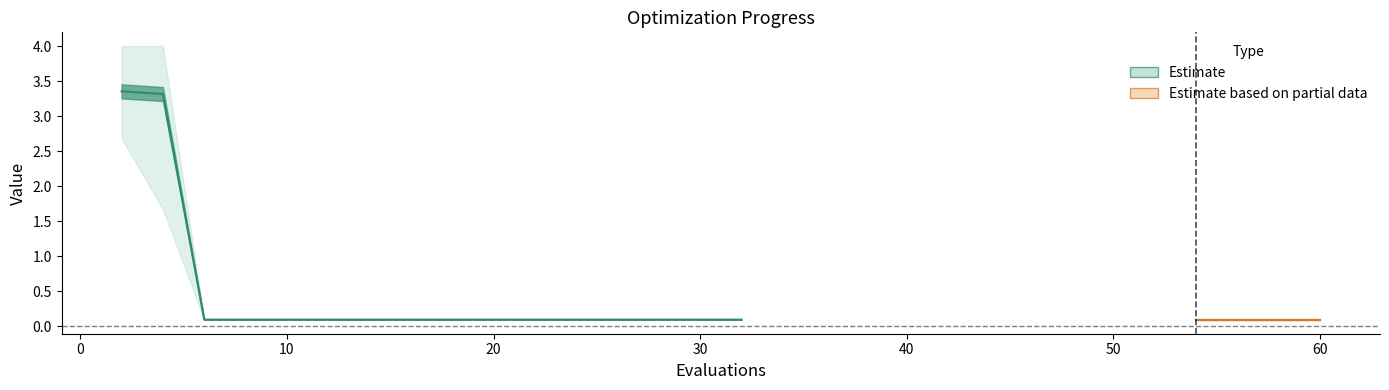

What is the minimum value shown in the chart?

0.1